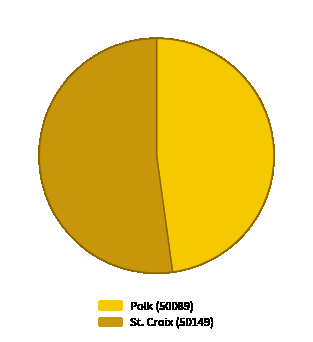

Approximately how many times larger is the value at St. Croix (50149) compared to Polk (50089)?

1.1